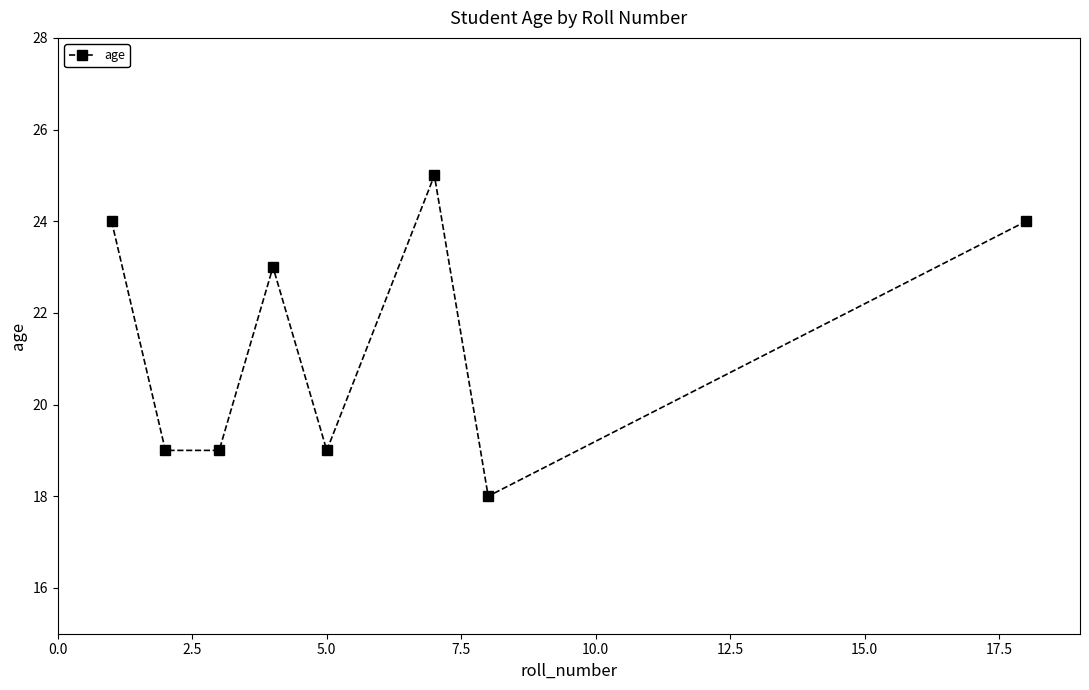

How many distinct data groups are displayed?

1